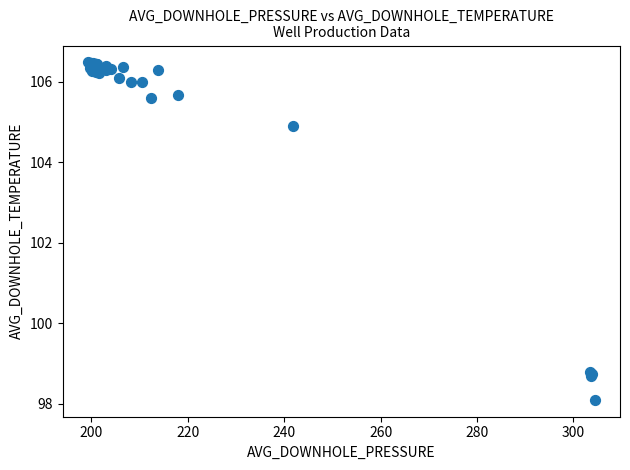

What Y value in the scatter plot is closest to 102?

104.9